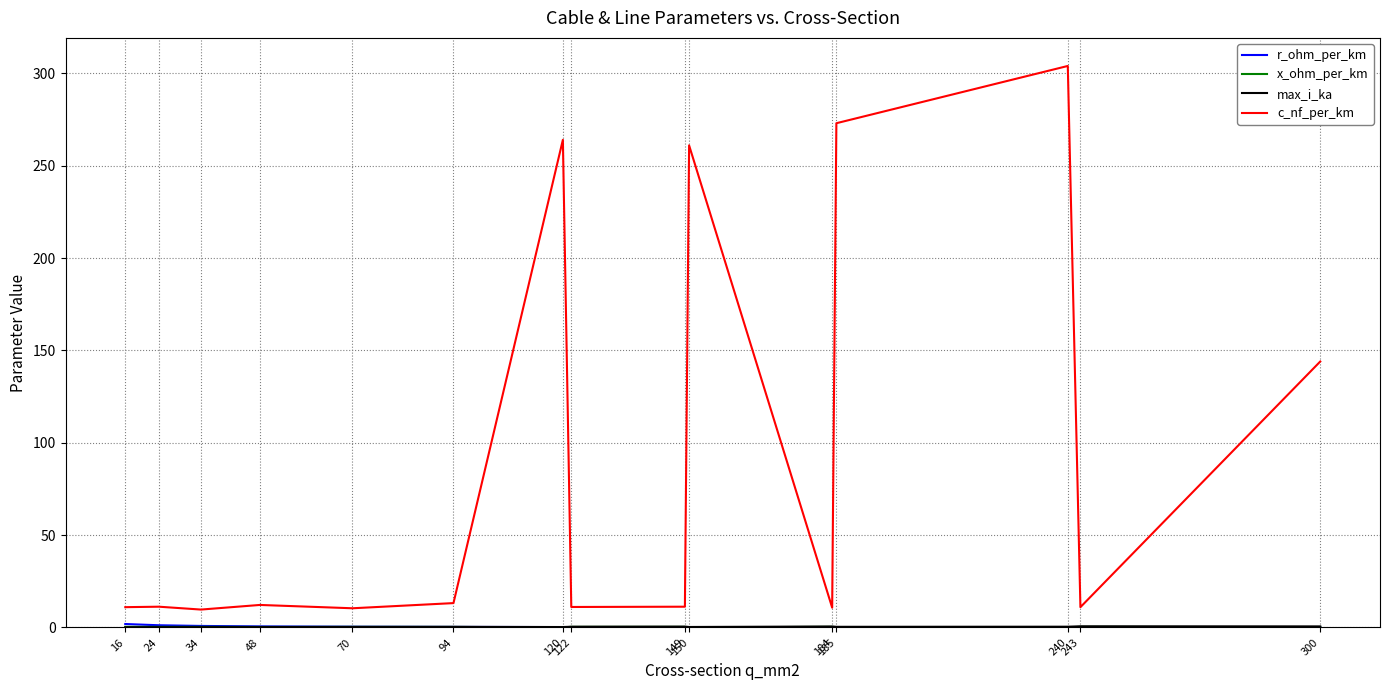

What is the total value across all series at 94?

14.1